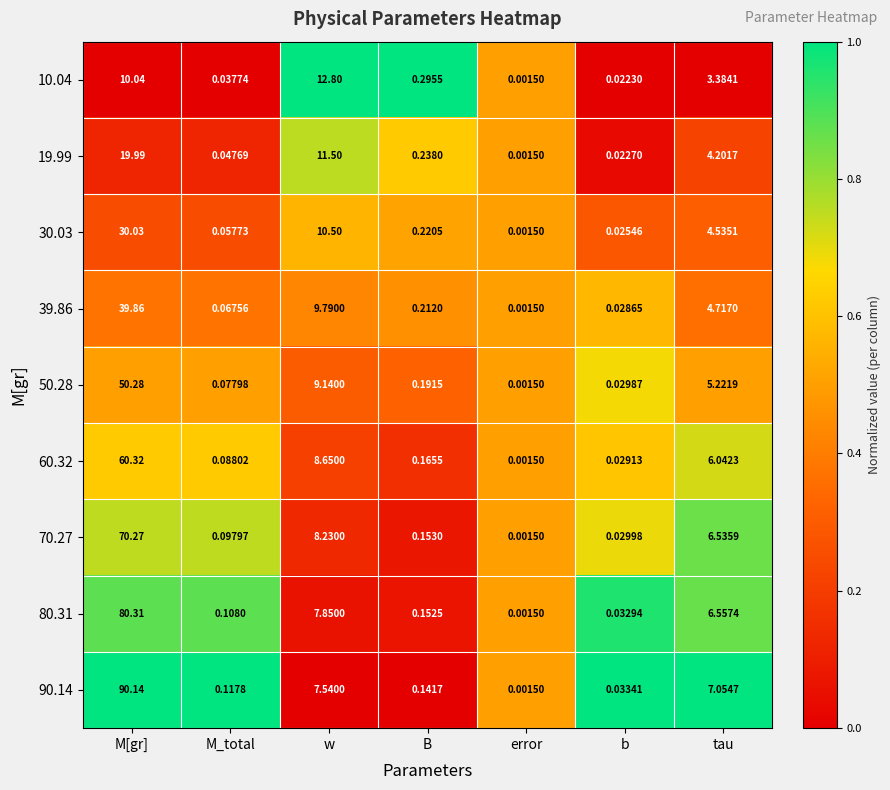

Which series changed the most between M_total and error?

90.14